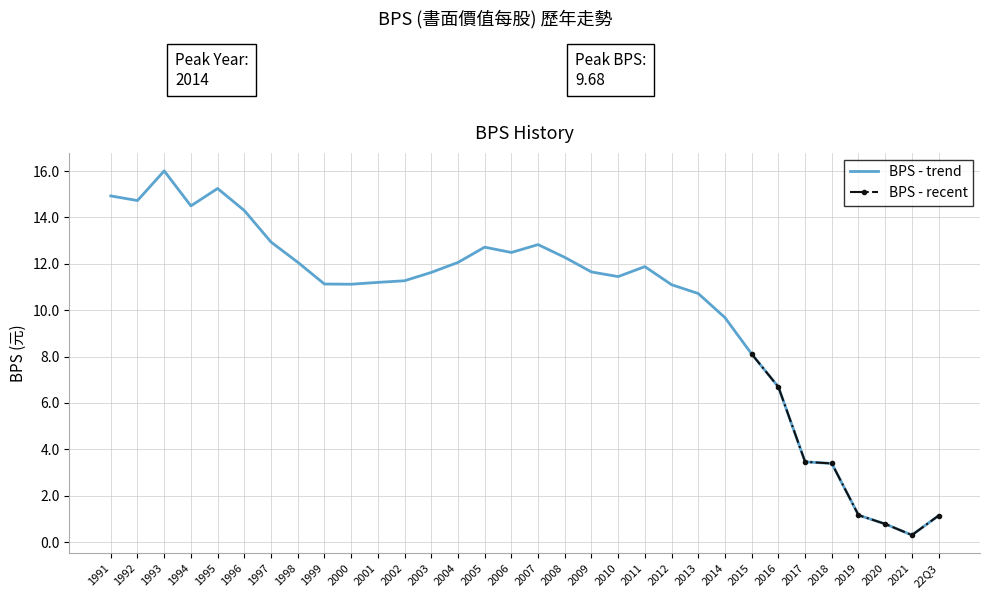

Where does the data first go above 11?

1991